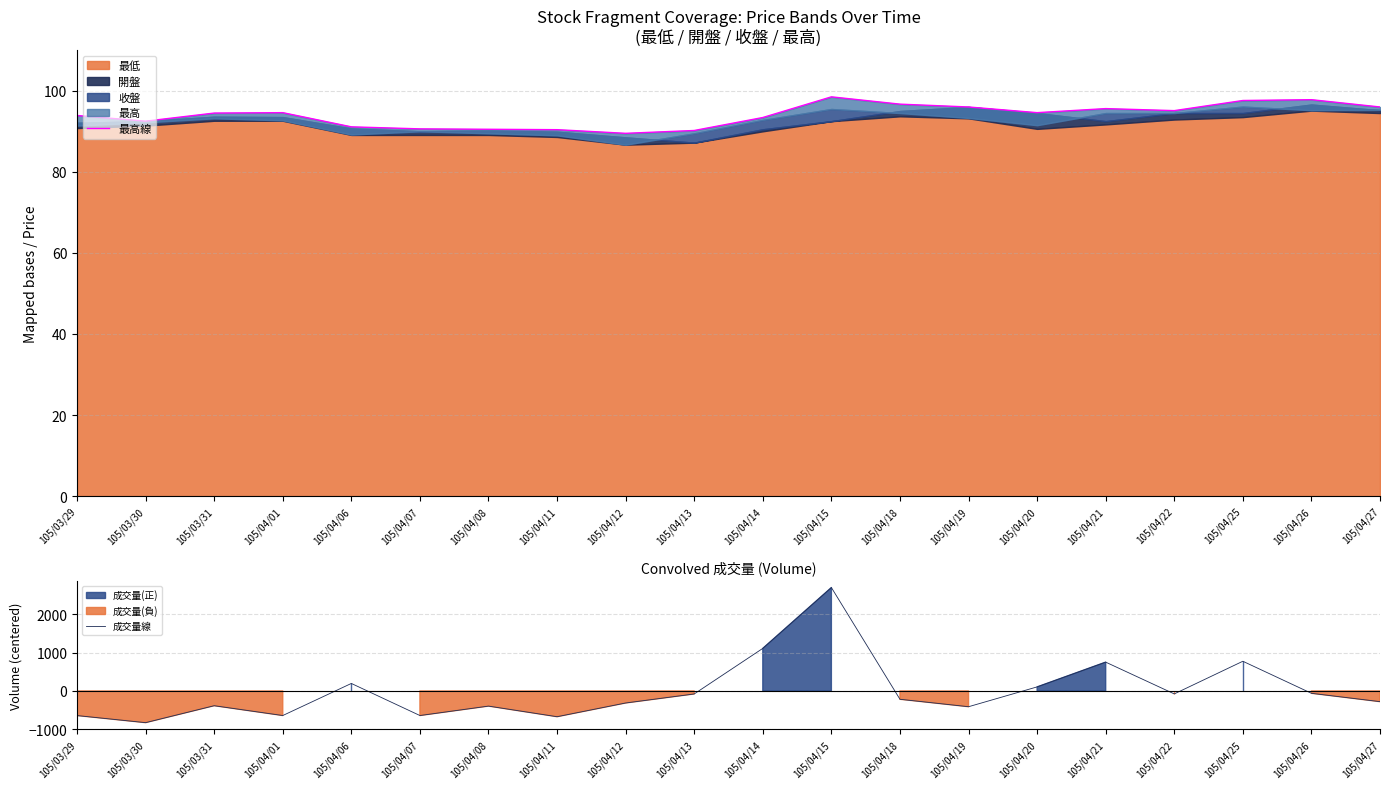

How many lines are shown in the chart?

2